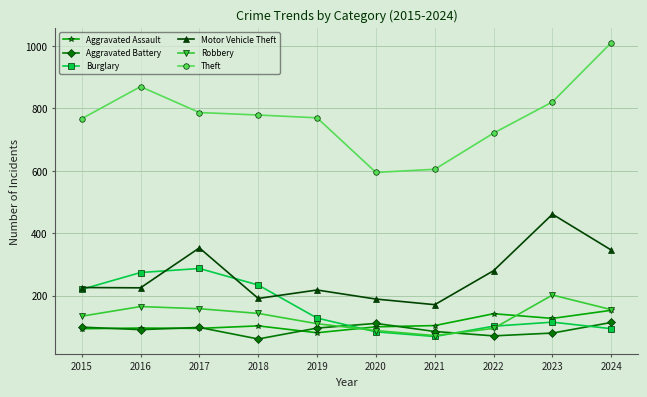

True or false: Robbery has more than 2 interior local peaks.

False